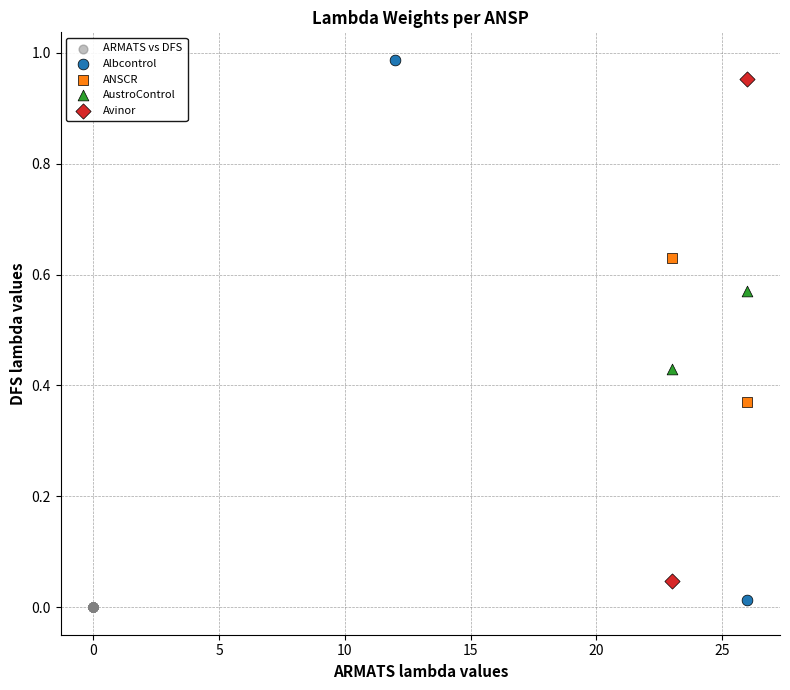

What are all the series names shown in the legend?

ARMATS vs DFS, Albcontrol, ANSCR, AustroControl, Avinor